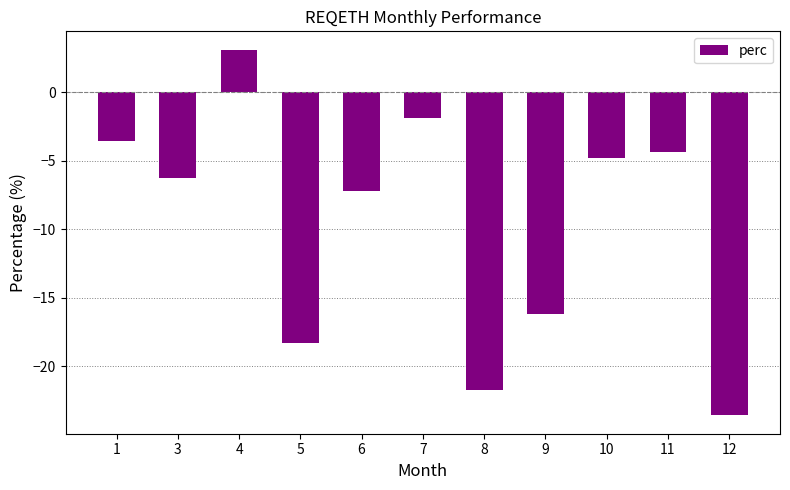

The chart shows a value of -4.3 at 11. True or false?

True